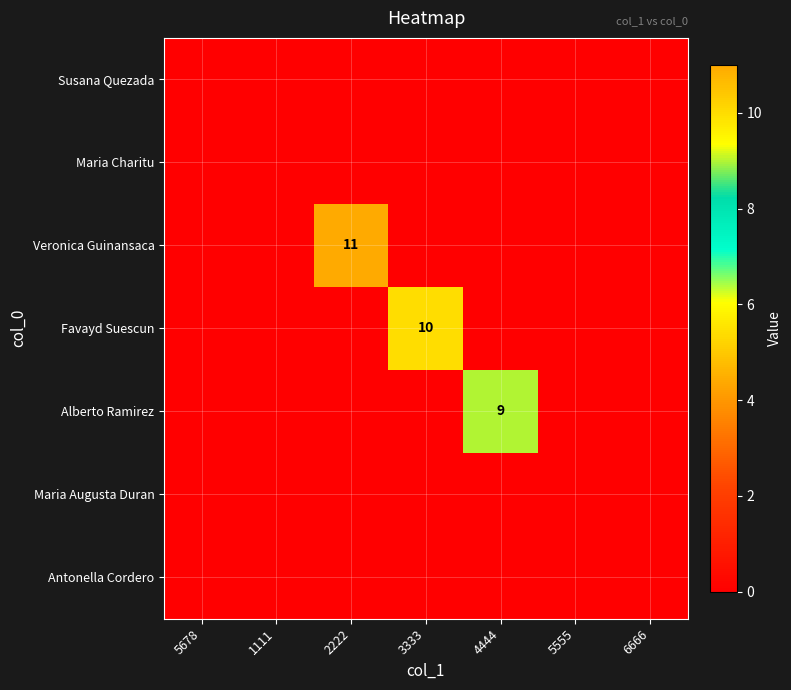

At which category is the sum across all series the highest?

2222